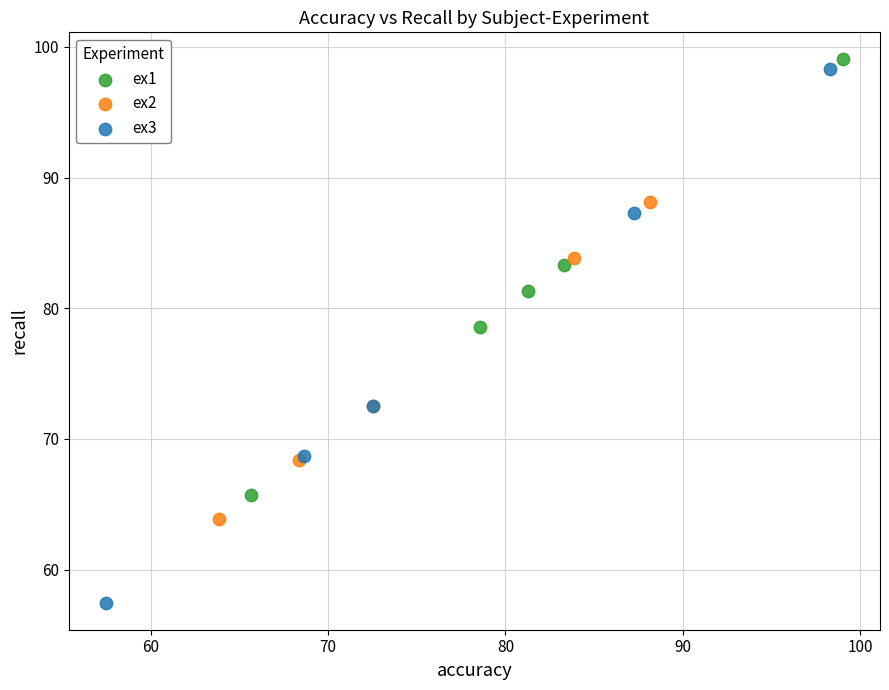

Which series has the widest spread of Y values?

ex3